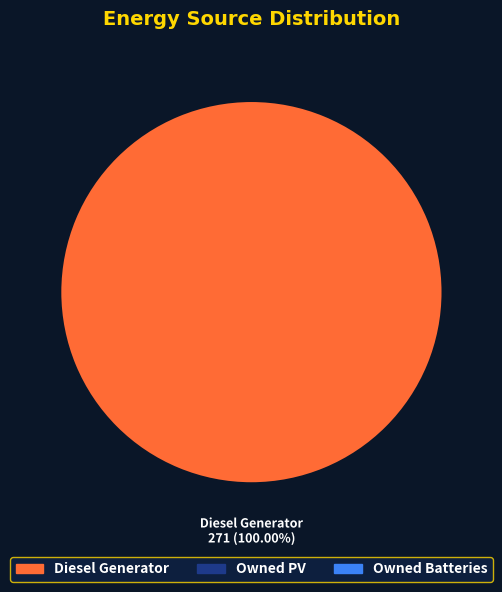

Is there a majority slice in this chart?

Yes